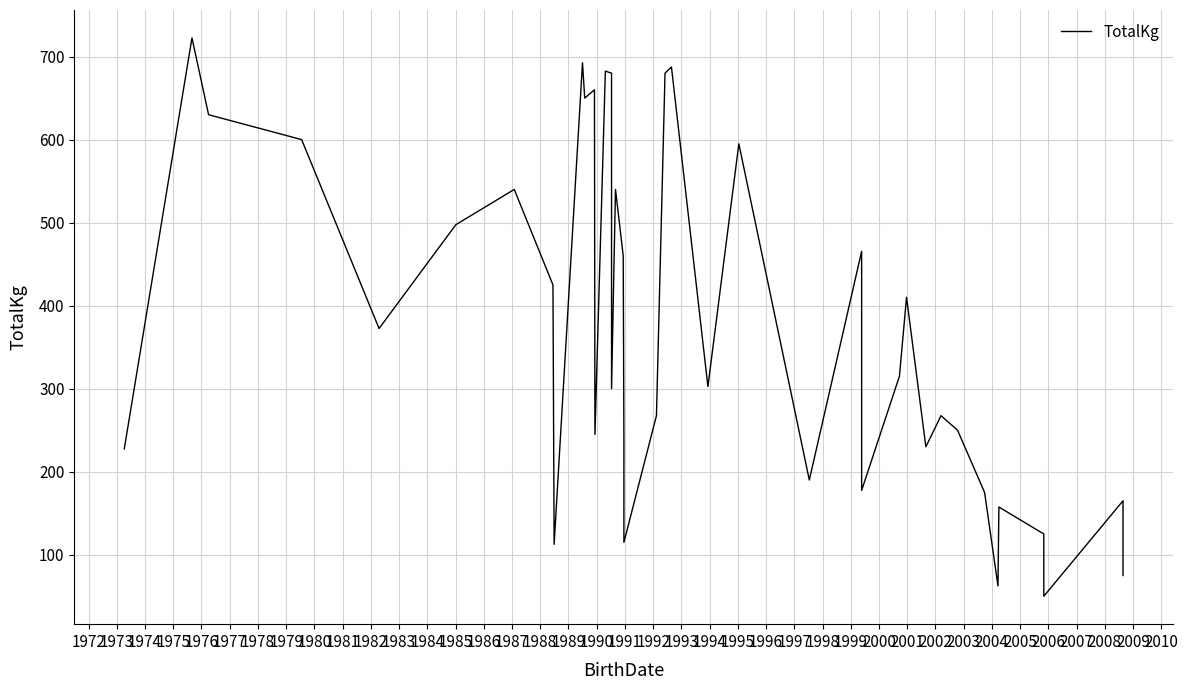

Is it true that the value at 2000 is 410.0?

True